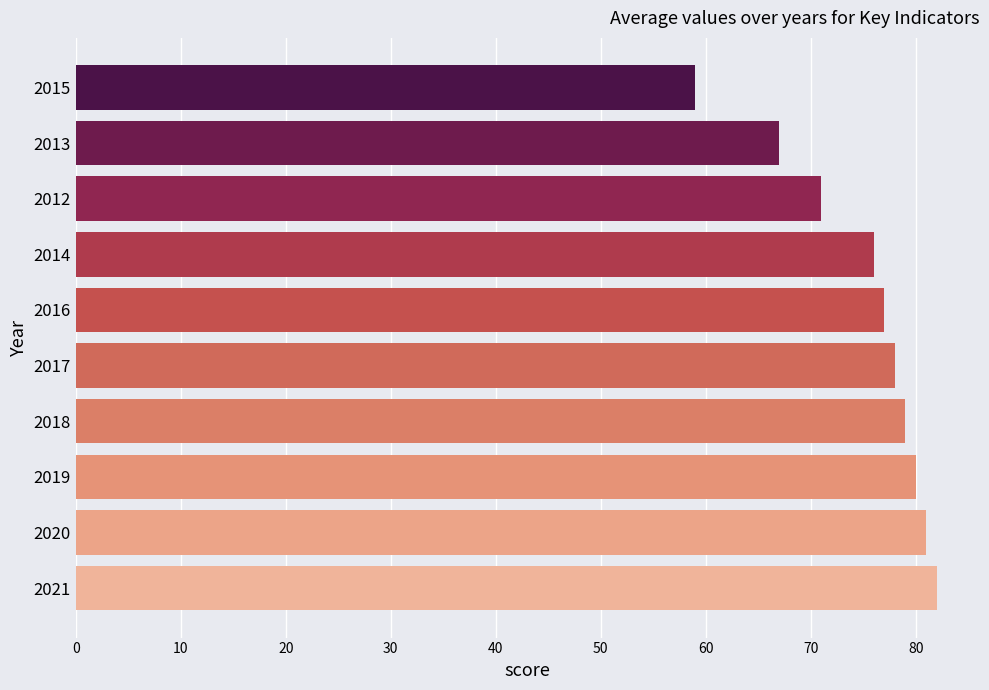

Reading bottom to top, transcribe all the data shown in this chart.

82	81	80	79	78	77	76	71	67	59